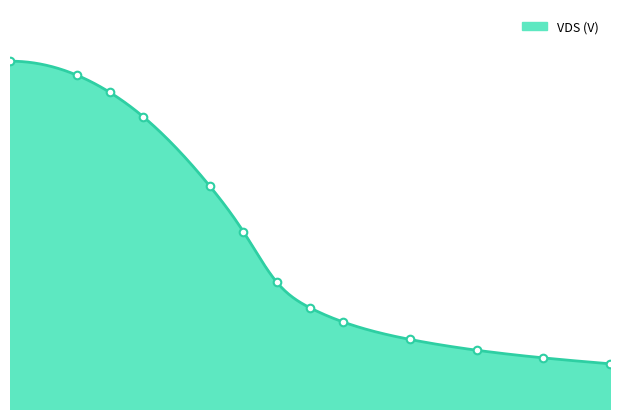

Between 9 and 4.5, which is larger?

4.5